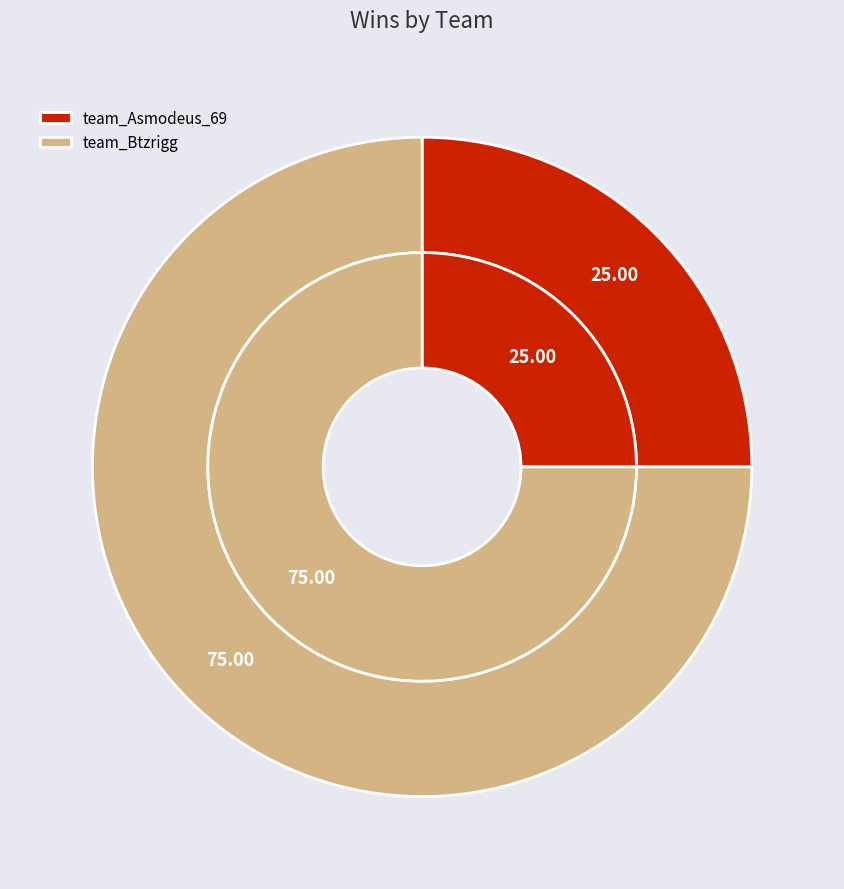

What is the majority slice?

team_Btzrigg